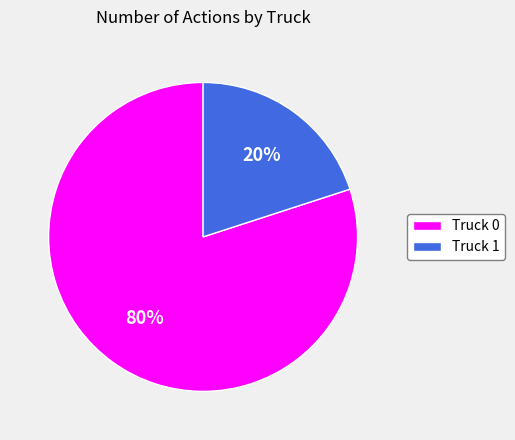

How many slices are in this pie chart?

2